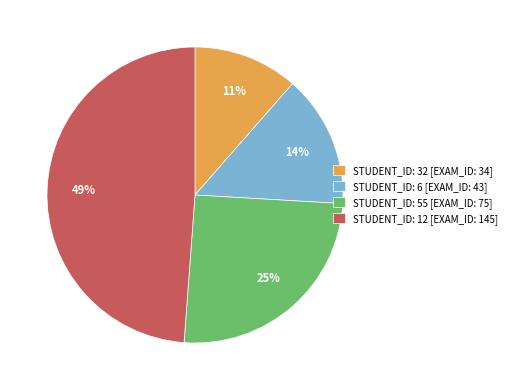

To the nearest percent, what is the difference between the STUDENT_ID: 55 [EXAM_ID: 75] and STUDENT_ID: 6 [EXAM_ID: 43] slice percentages?

11%